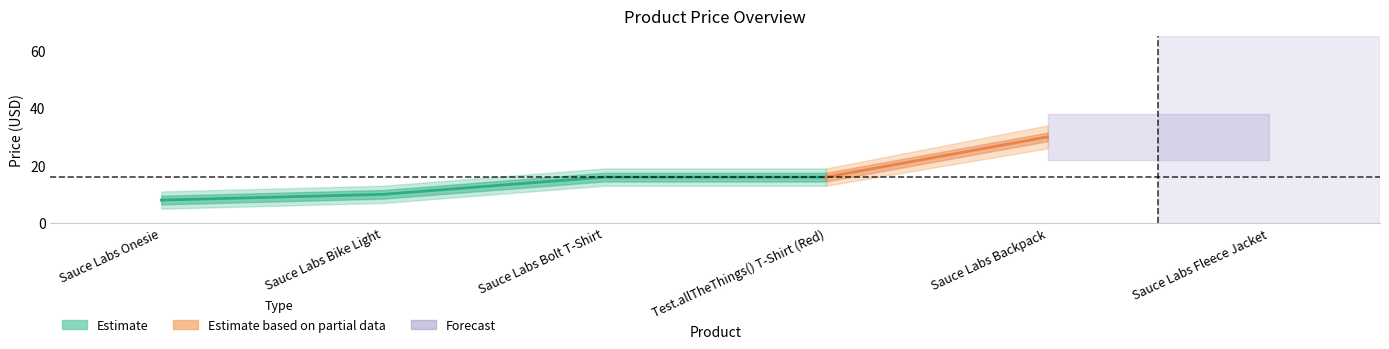

What is the label of the 6th point from the right?

Sauce Labs Onesie